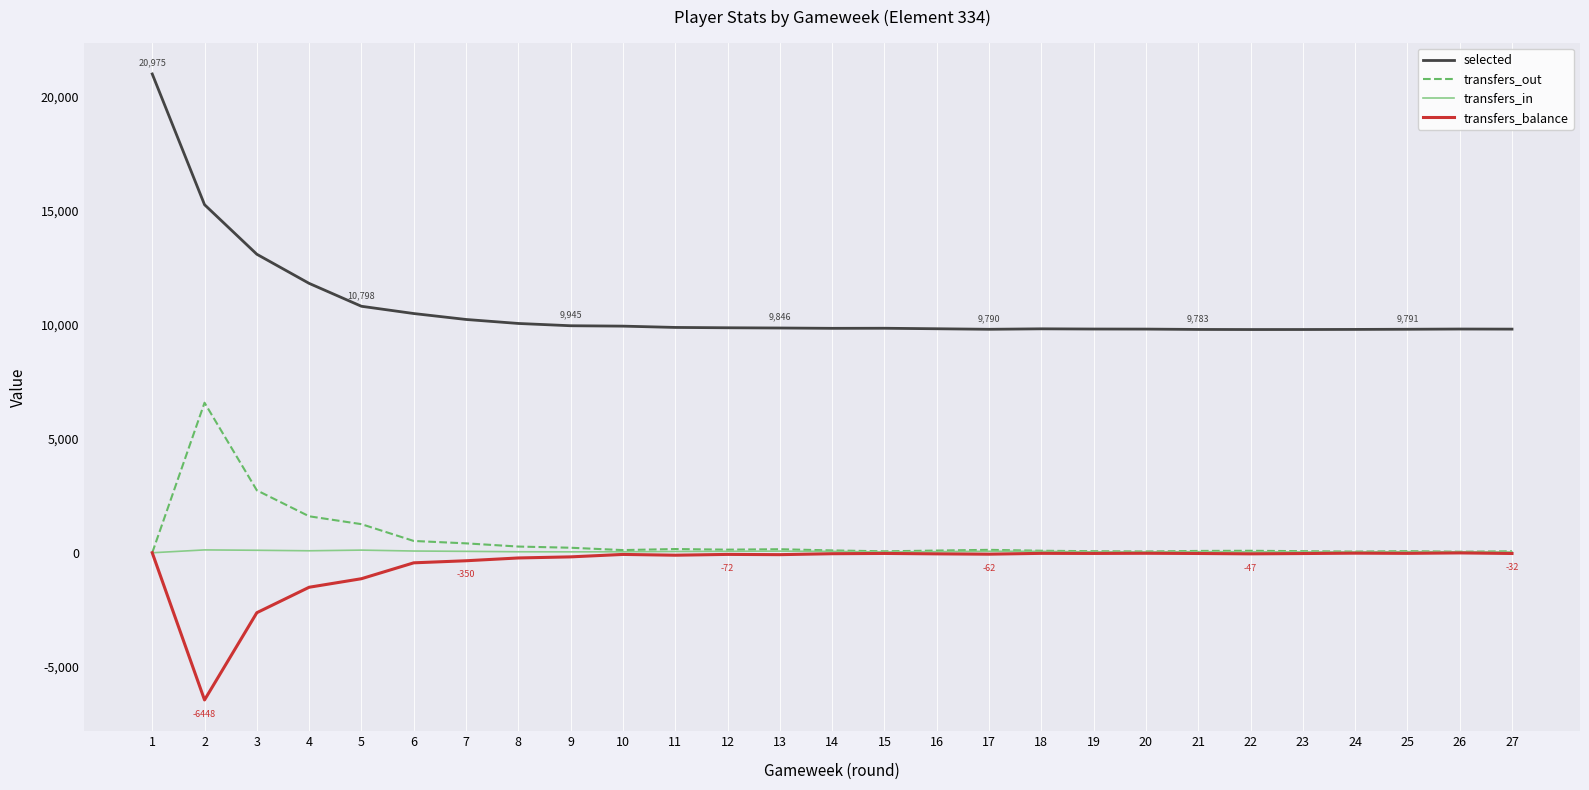

Which series has the widest spread of values?

selected